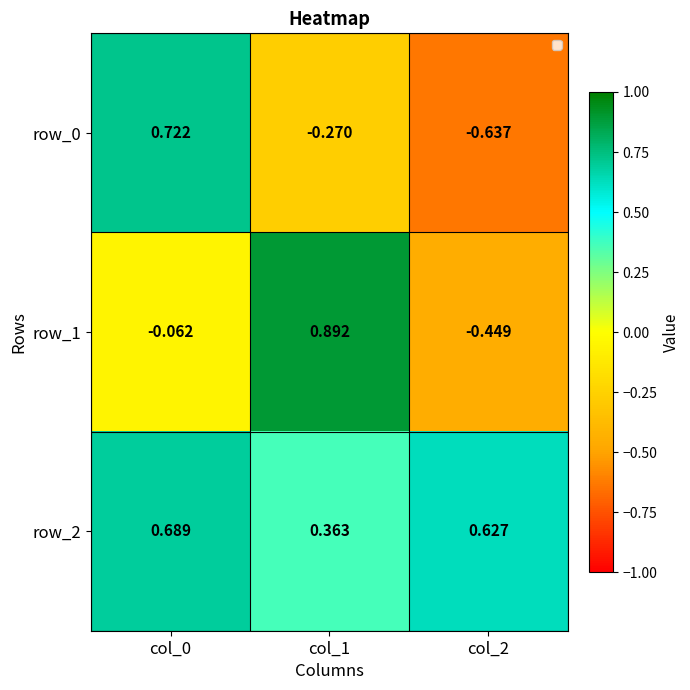

Is it true that row_2 equals 0.9 at col_2?

False